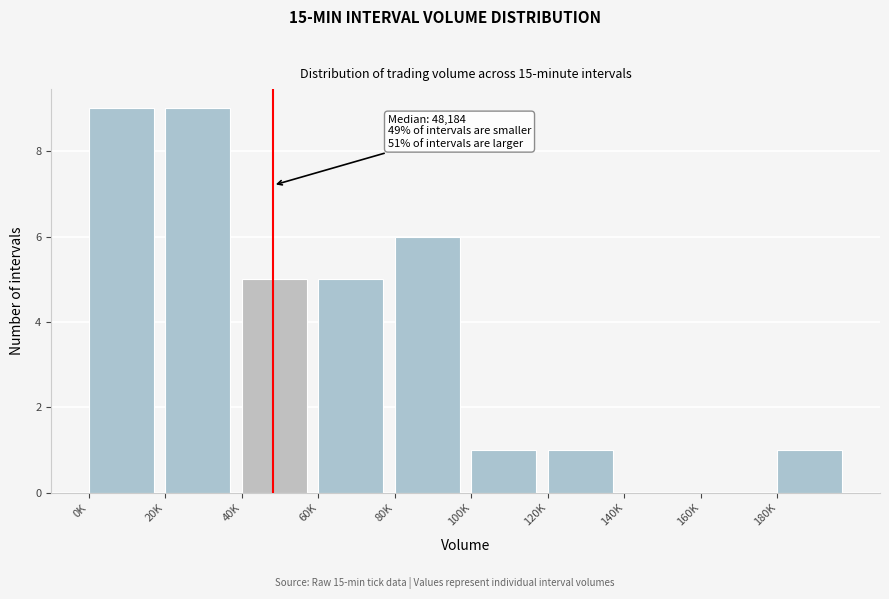

Reading right to left, what are all the values shown in this chart?

180K=1	160K=0	140K=0	120K=1	100K=1	80K=6	60K=5	40K=5	20K=9	0K=9